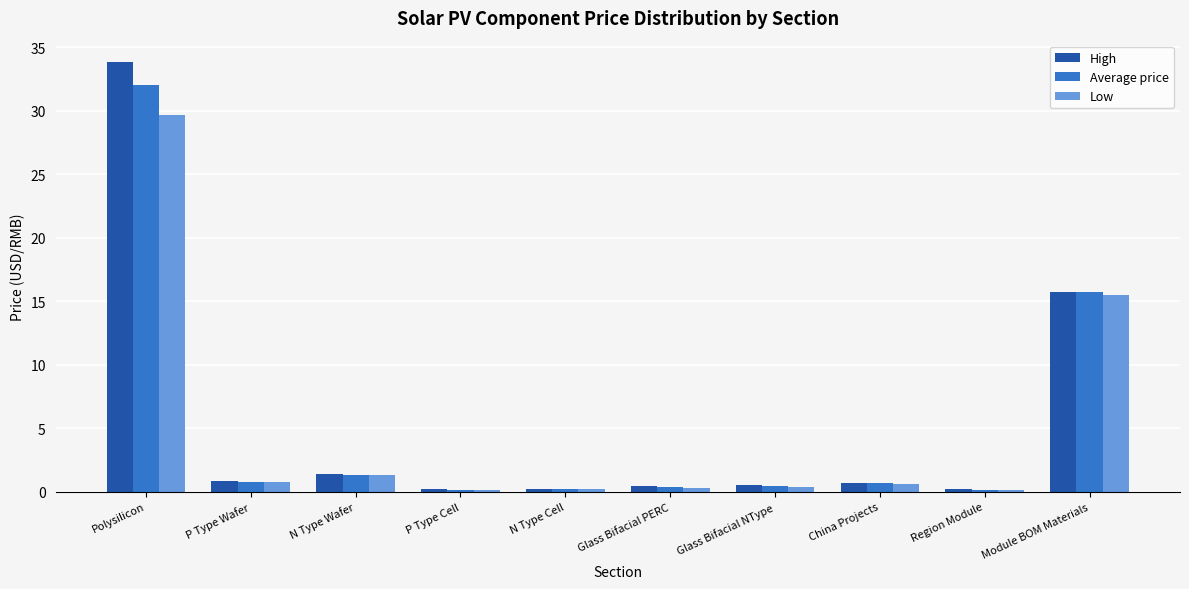

What is the value of the High bar at the 10th from the left?

15.8